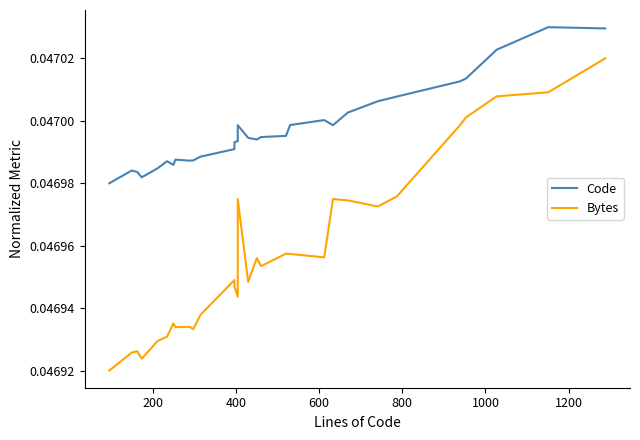

True or false: Code and Bytes cross at least once.

False